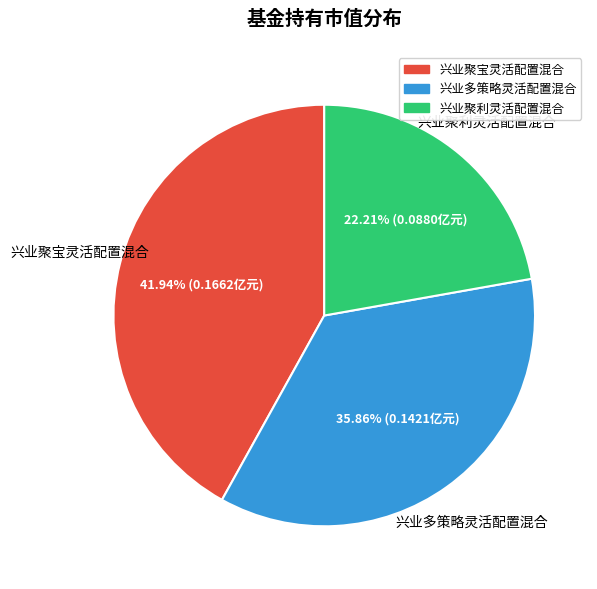

Which category has the biggest portion of the pie?

兴业聚宝灵活配置混合